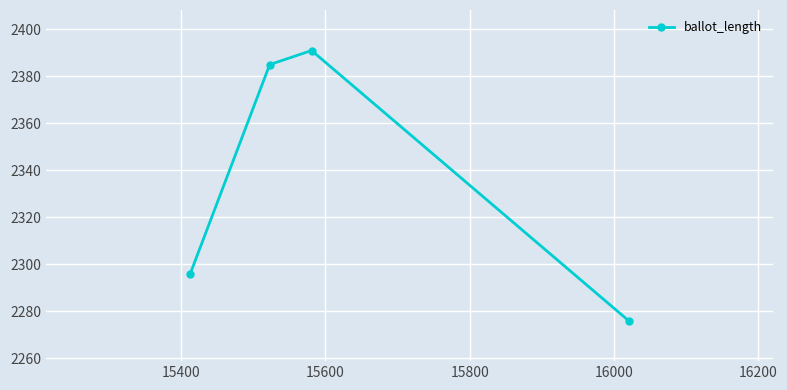

What is the difference between the maximum and minimum values?

115